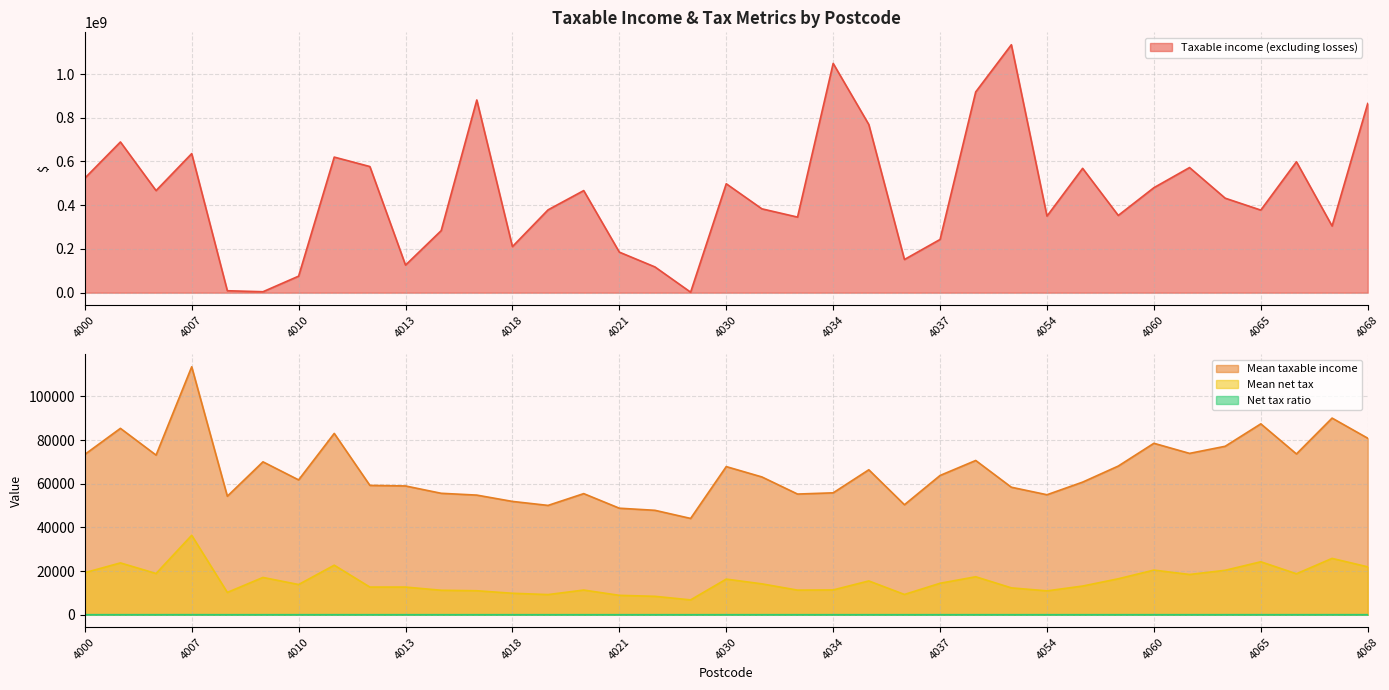

How many interior local peaks does the Taxable income (excluding losses) series have?

11